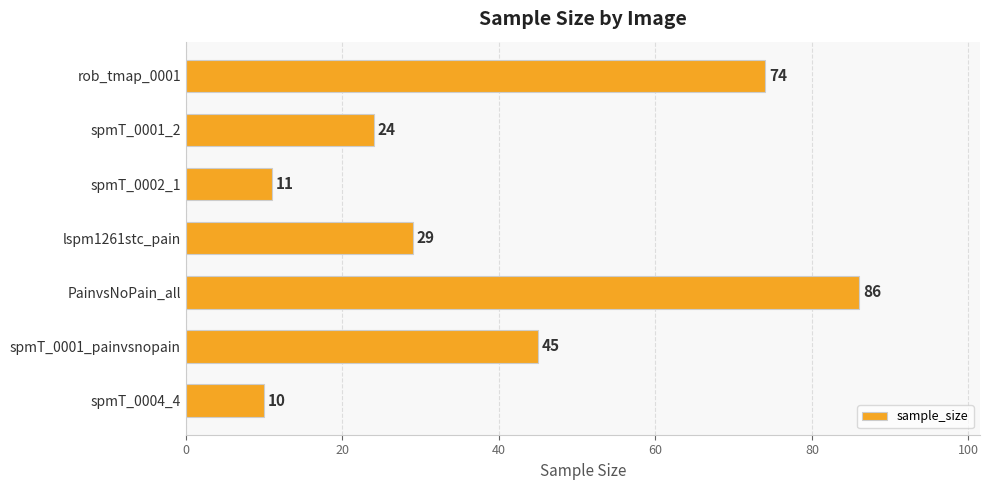

How many values are below 29?

3